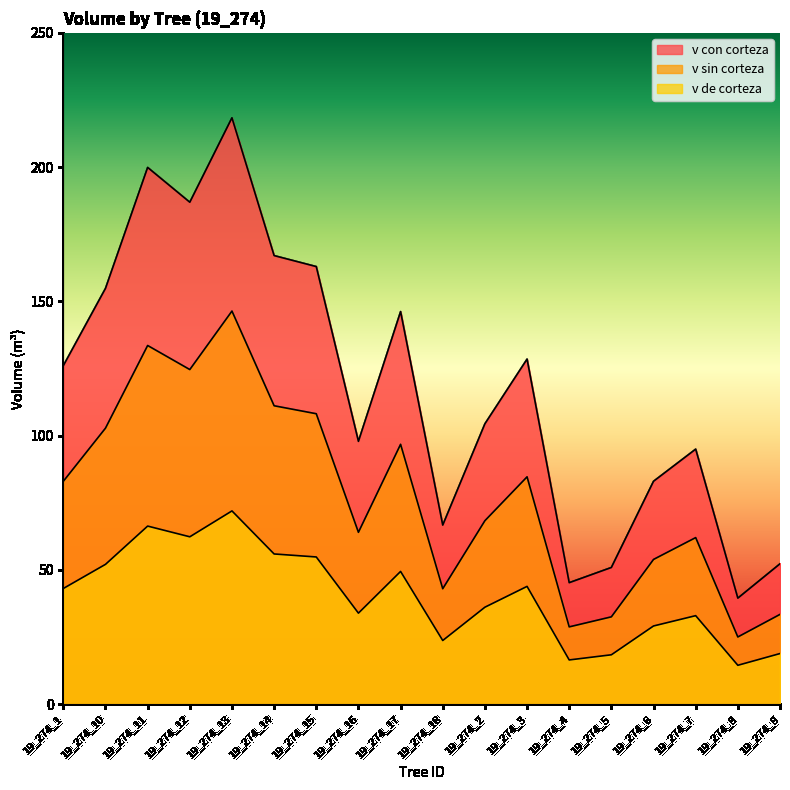

How many lines are shown in the chart?

3